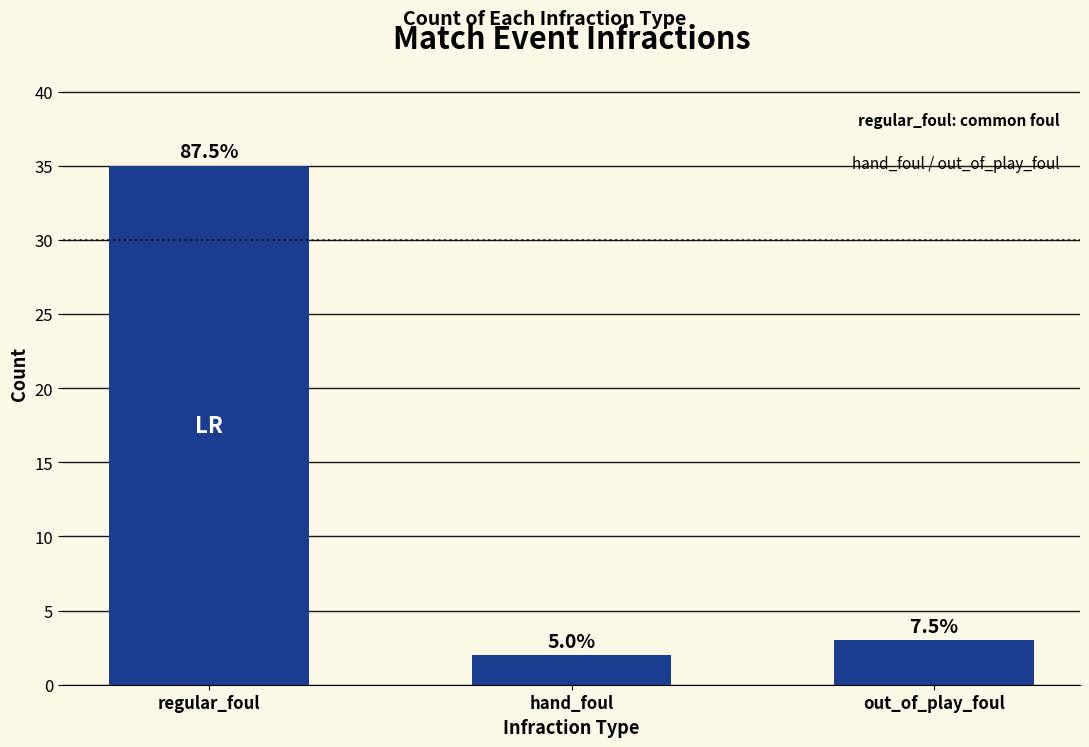

What is the difference between the maximum and second lowest values?

32